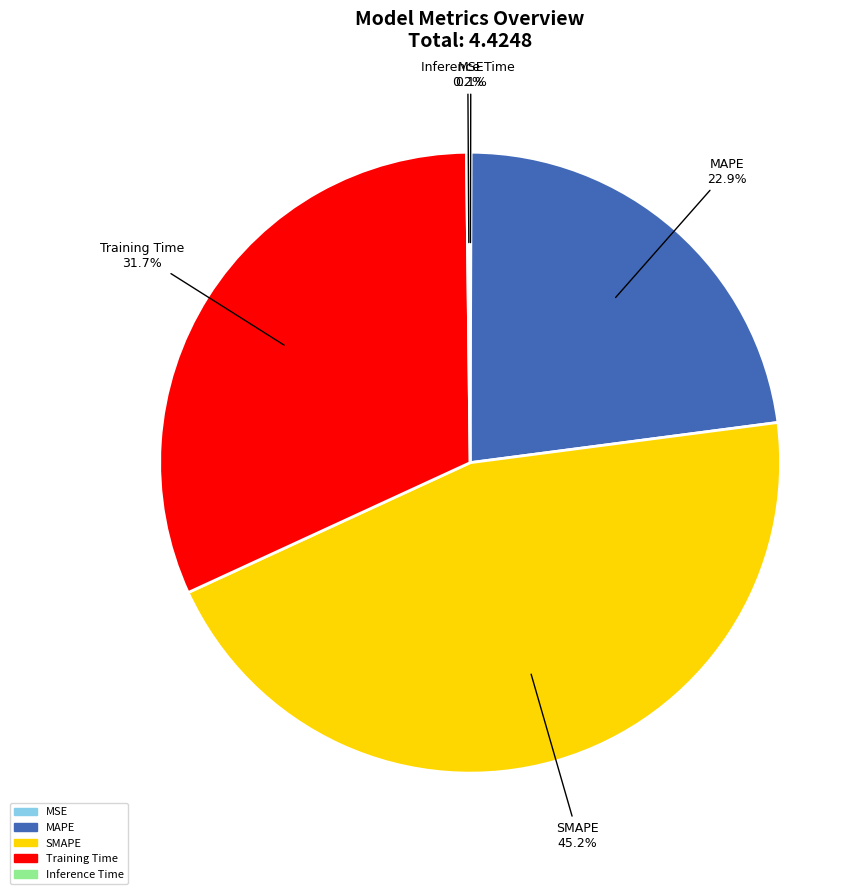

Does MAPE account for over 50% of the chart?

No